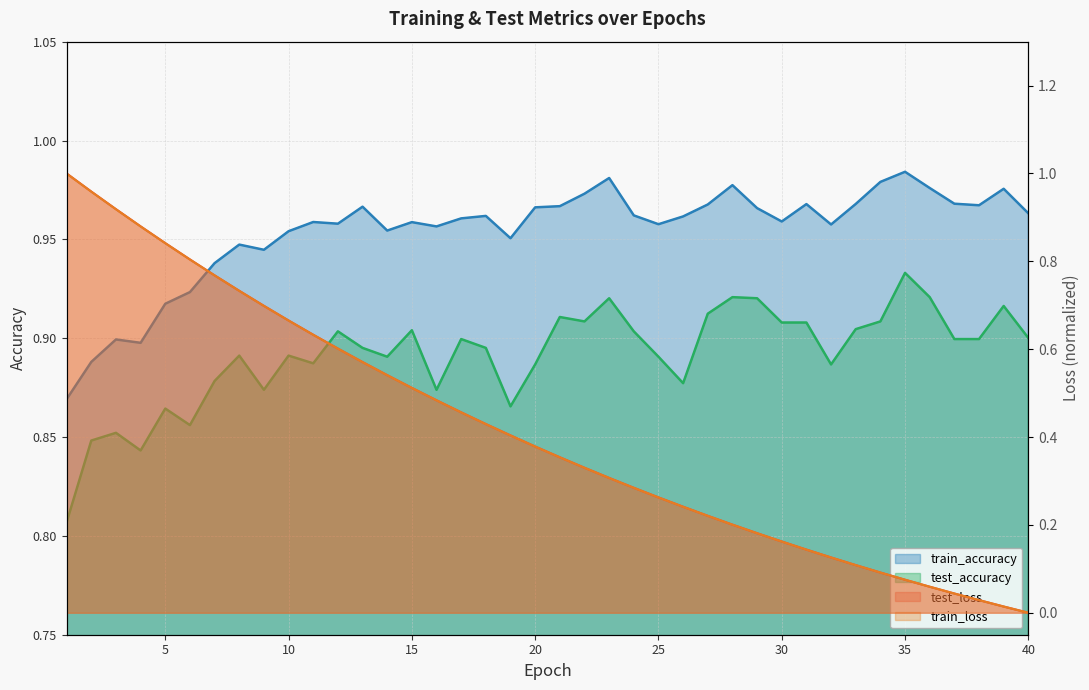

What is the sum of the test_loss values at 26 and 9?

0.9